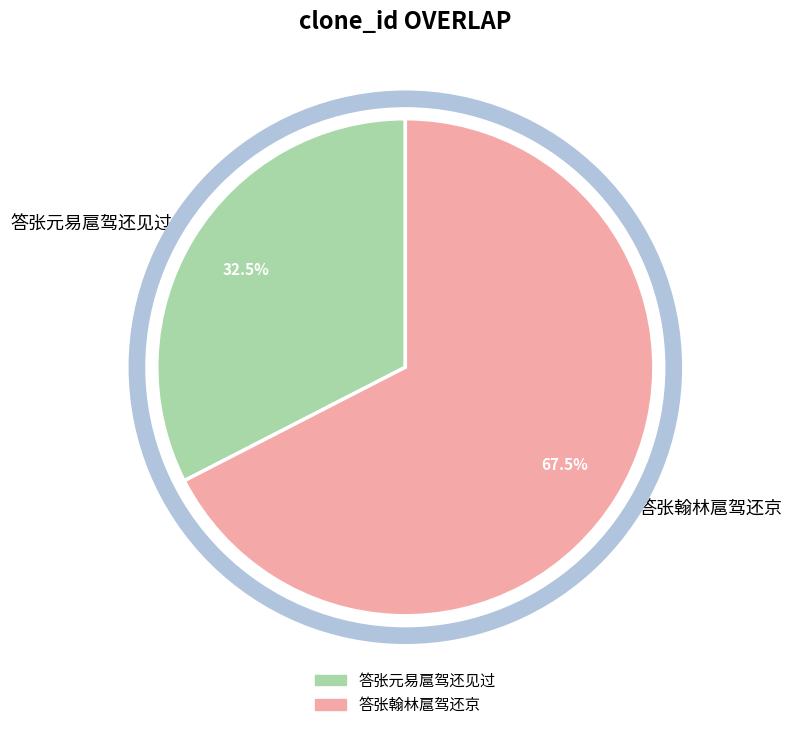

Rank the categories by value from highest to lowest.

答张翰林扈驾还京, 答张元易扈驾还见过